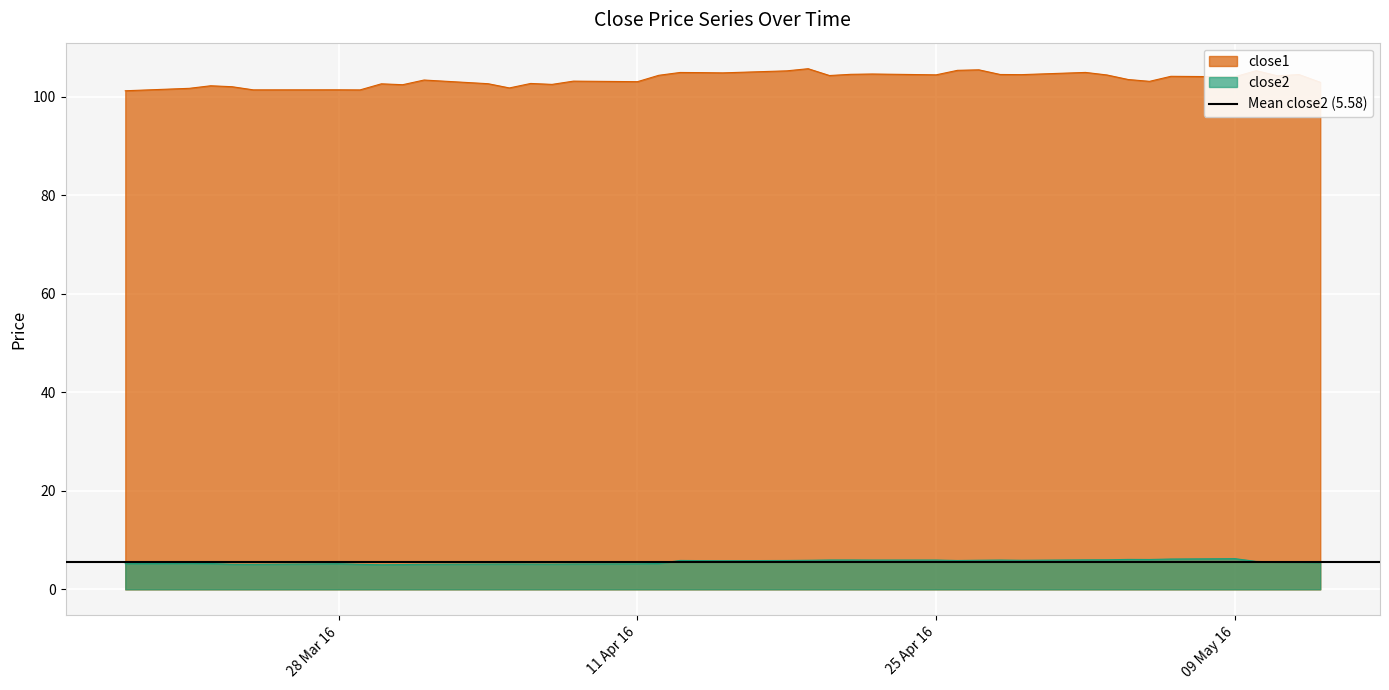

True or false: close1 and close2 cross at least once.

False